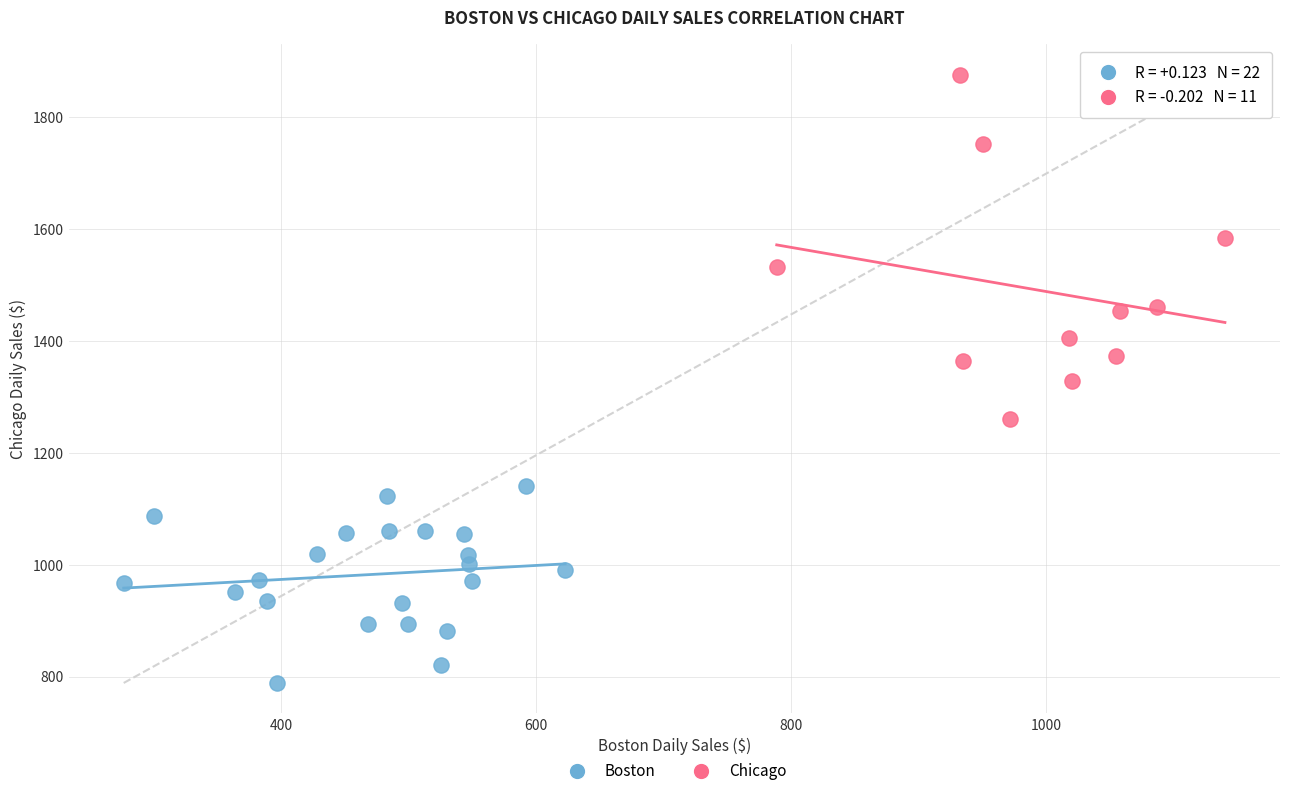

Which series has the widest spread of Y values?

Chicago